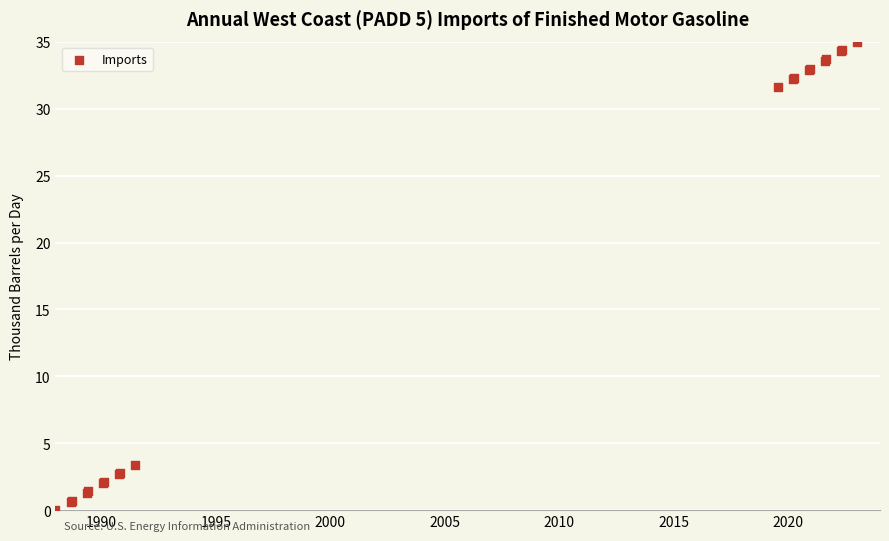

What Y value in the scatter plot is closest to 17?

3.4